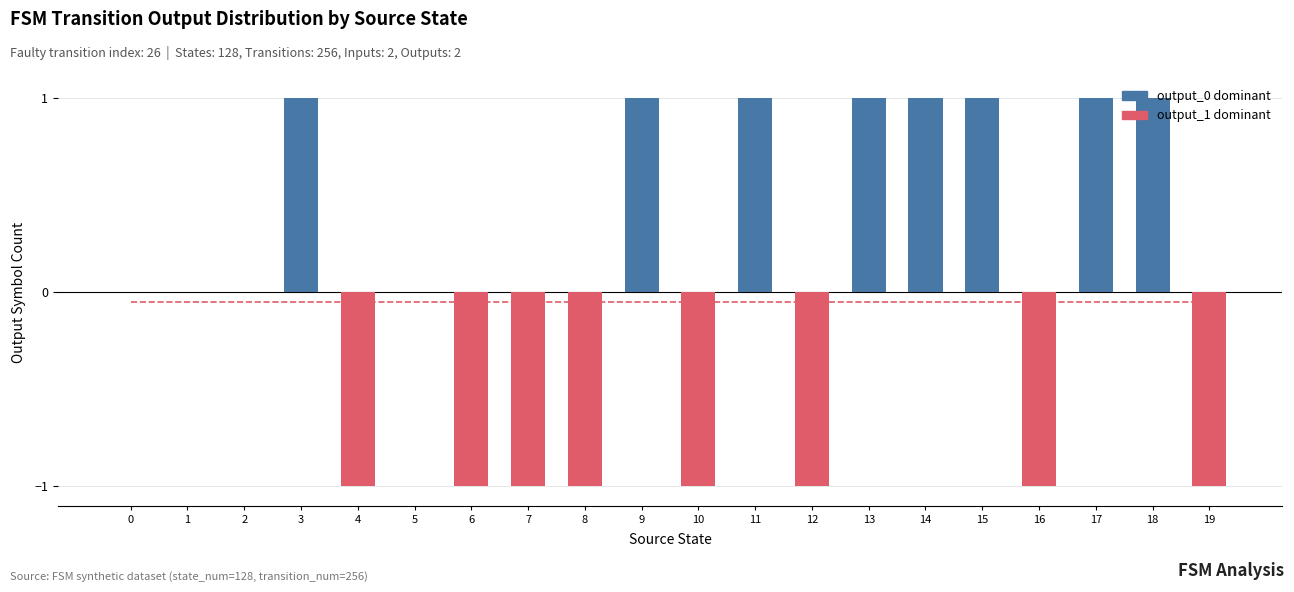

What is the maximum value shown in the chart?

1